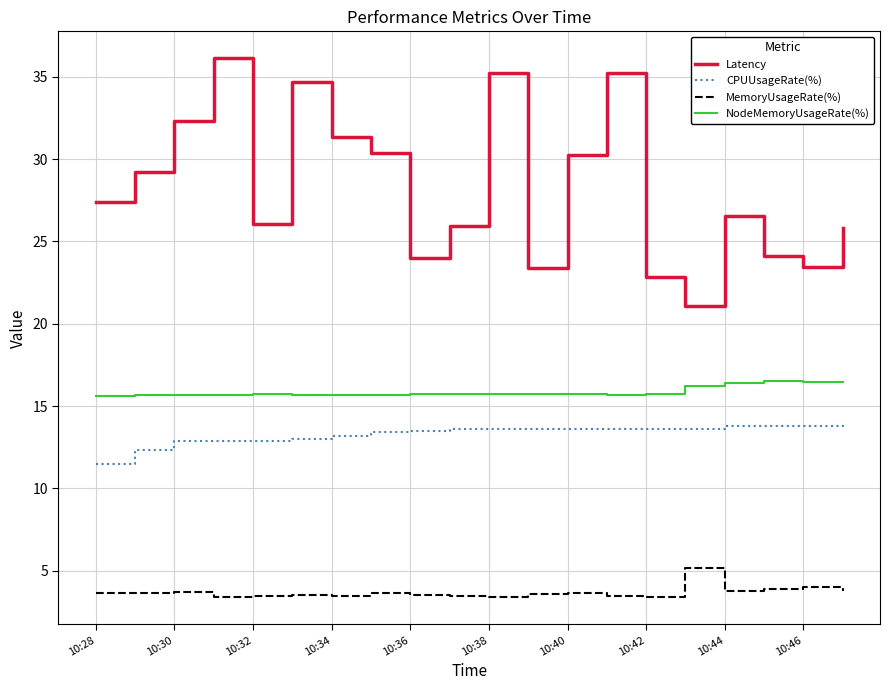

What is the smallest value displayed?

3.4